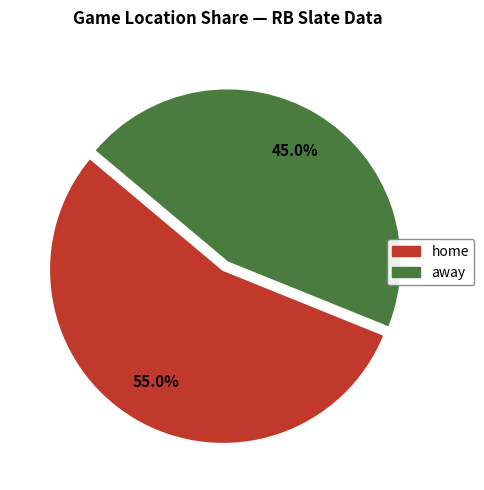

What percentage is the away slice, to the nearest percent?

45%